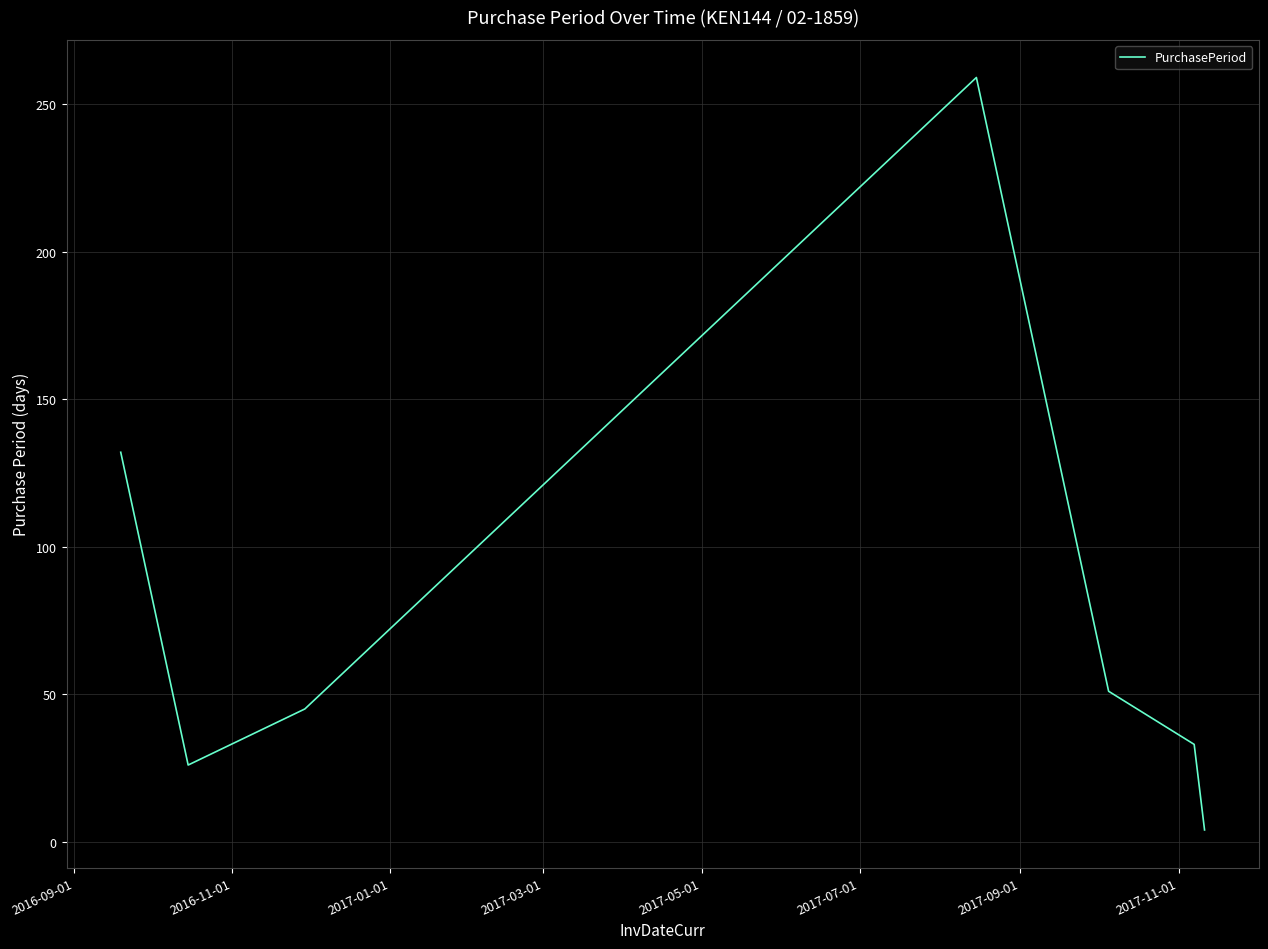

Reading left to right, list all the values displayed in this chart.

132	26	45	259	51	33	4